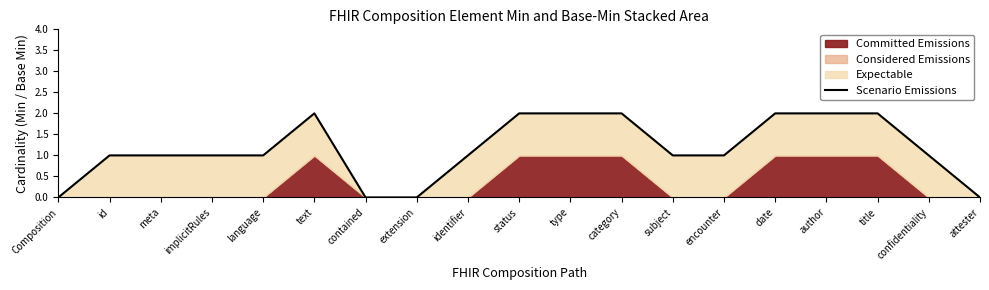

What is the sum of the values at title and subject?

3